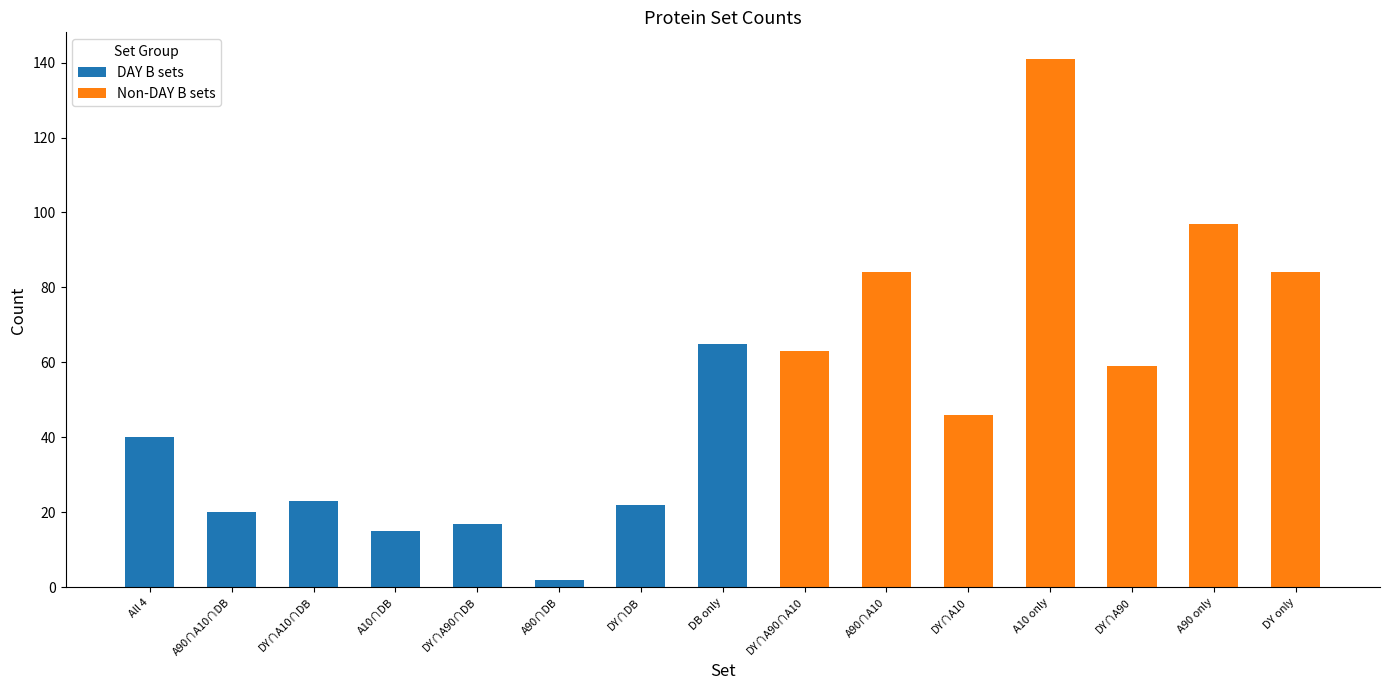

How many data points does each series have?

15